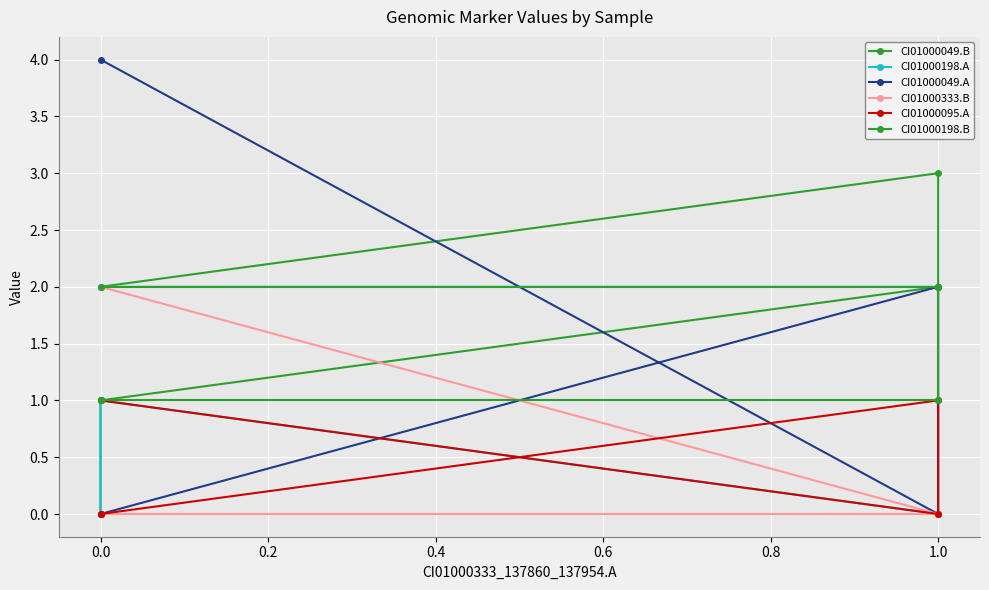

How many lines are shown in the chart?

6